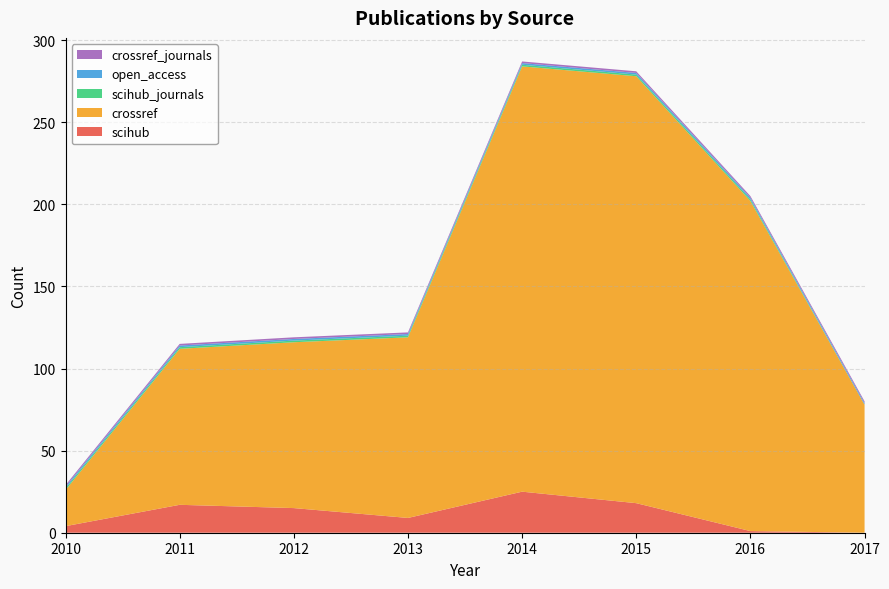

Reading left to right, list all the values displayed in this chart.

scihub: 4	17	15	9	25	18	1	0
crossref: 22	95	101	110	259	260	201	78
scihub_journals: 1	1	1	1	1	1	1	0
open_access: 1	1	1	1	1	1	1	1
crossref_journals: 1	1	1	1	1	1	1	1